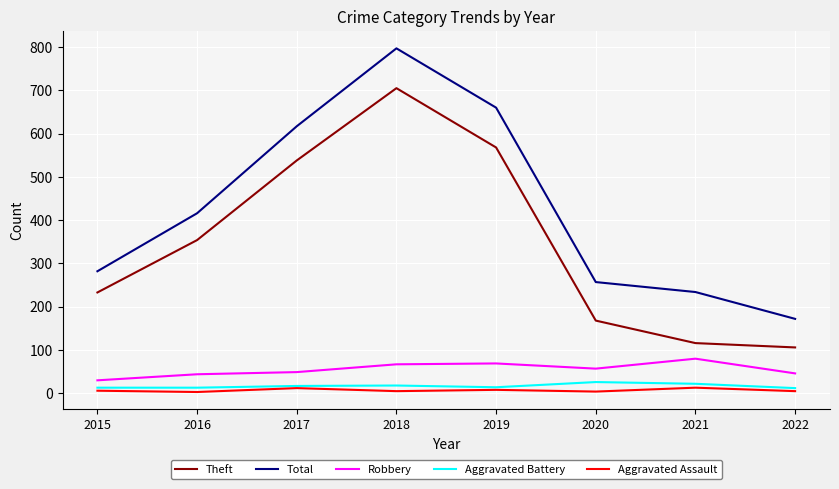

Which series changed the most between 2015 and 2019?

Total